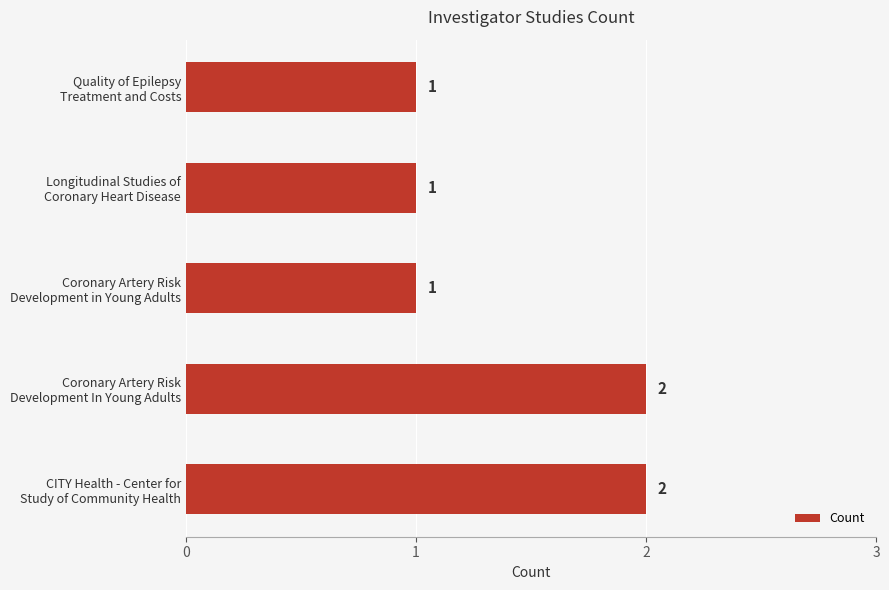

How many values are between 1 and 2?

5